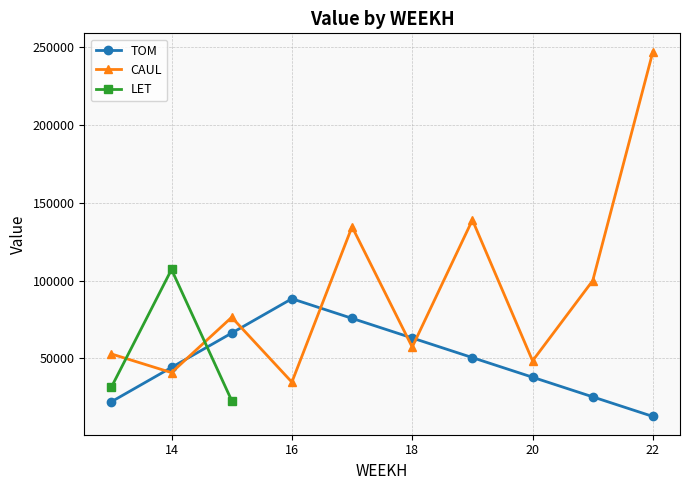

How many interior local peaks does the CAUL series have?

3